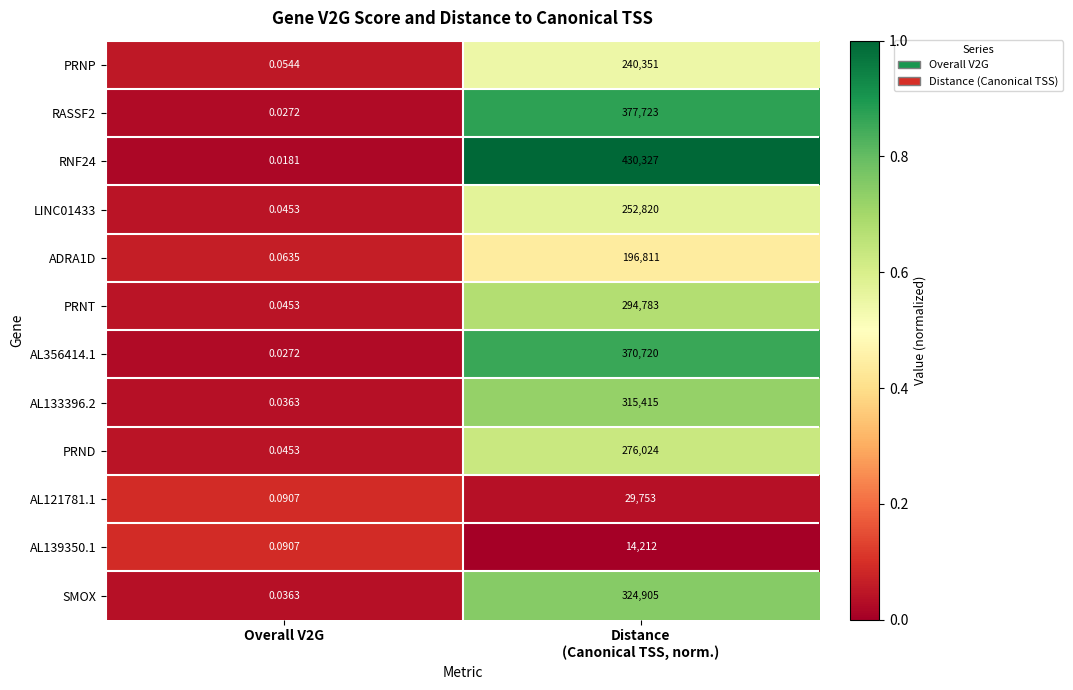

How many values in the AL133396.2 series are below 315415?

1